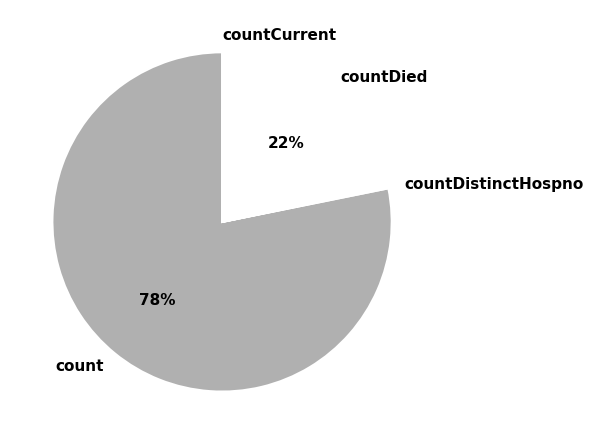

Which slice is the largest?

count